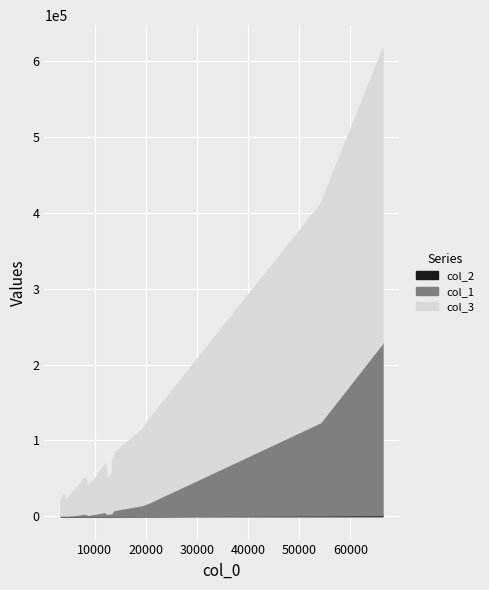

Reading right to left, transcribe all the data shown in this chart.

col_1: 8606=2411	13948=7941	54151=123063	8680=1564	4681=854	13353=3935	12467=3020	4240=688	6143=1599	9416=2797	8890=1794	19212=14262	3983=1195	11965=5483	10340=3507	3630=884	14052=8283	3329=552	9439=2540	20368=16947	7994=3357	66291=227267	8817=2428	3938=1236	13472=7039
col_3: 8606=40156	13948=73806	54151=288476	8680=32246	4681=23690	13353=51942	12467=45618	4240=20214	6143=33249	9416=44049	8890=35322	19212=99880	3983=28204	11965=64110	10340=48838	3630=24398	14052=76940	3329=19104	9439=41861	20368=108760	7994=47412	66291=388357	8817=39770	3938=28177	13472=68086
col_2: 8606=128	13948=249	54151=972	8680=103	4681=82	13353=198	12467=174	4240=65	6143=126	9416=167	8890=88	19212=339	3983=107	11965=193	10340=174	3630=84	14052=259	3329=66	9439=133	20368=339	7994=167	66291=1356	8817=127	3938=89	13472=279